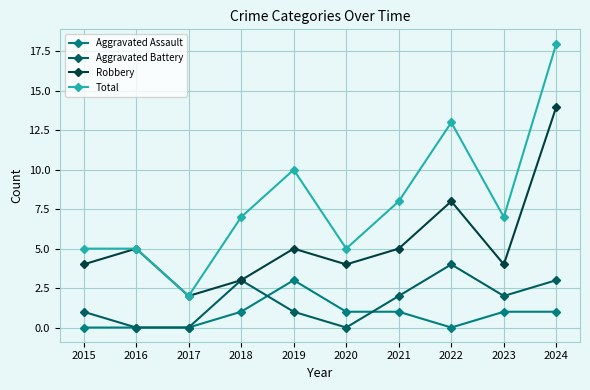

What is the difference between the highest and lowest values at 2022?

13